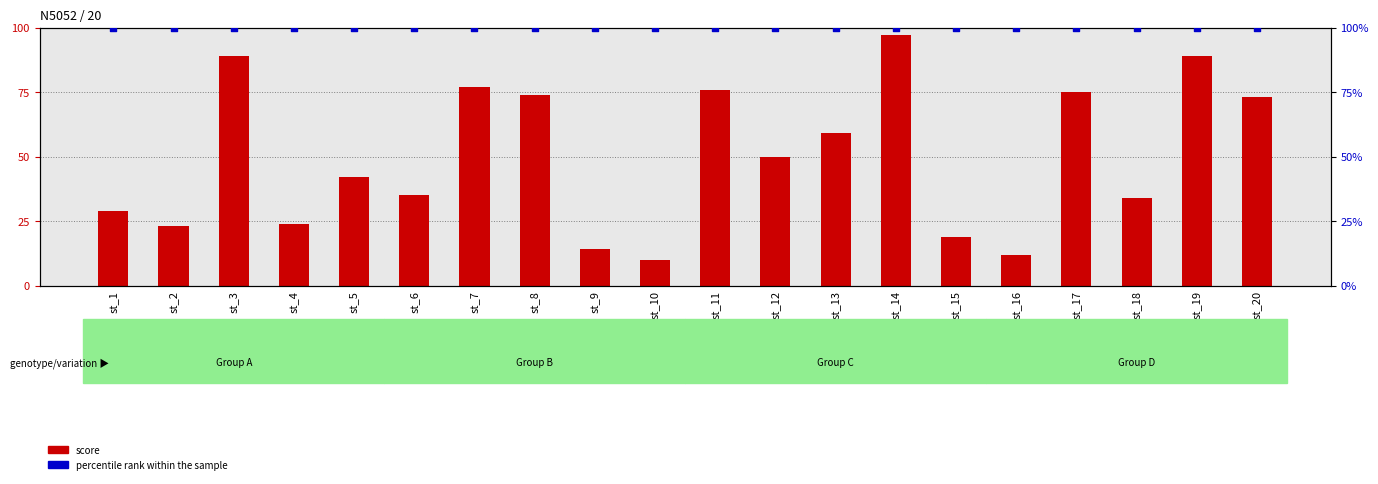

Which series has the largest Y range (max minus min)?

score